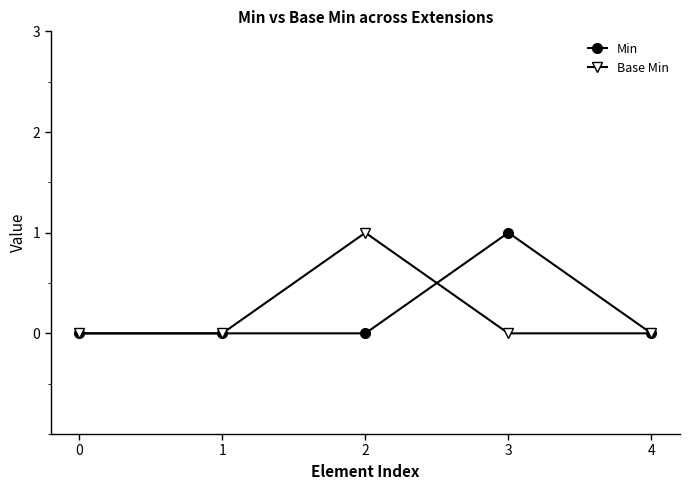

Rank the series at 3 from highest to lowest value.

Min, Base Min